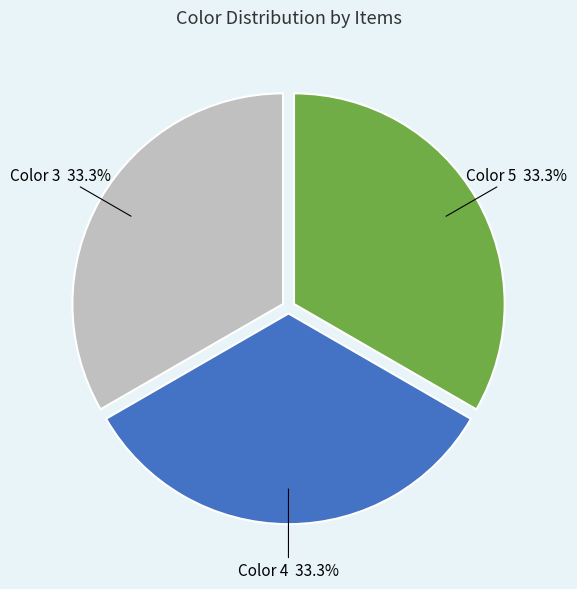

Does any single category account for the majority?

No